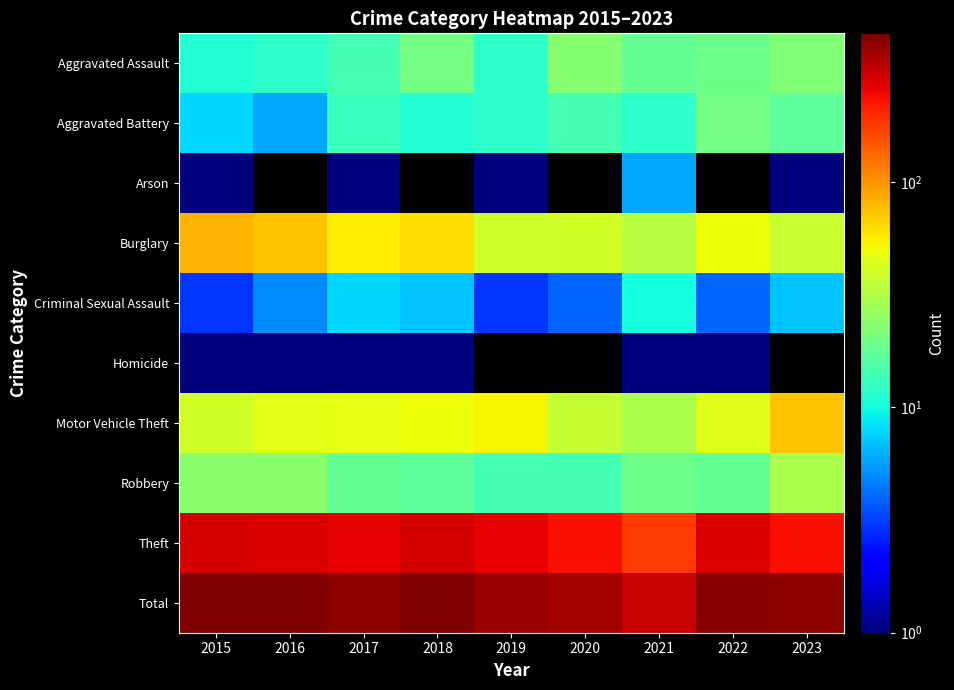

What is the lowest value of the Aggravated Assault series?

11.0